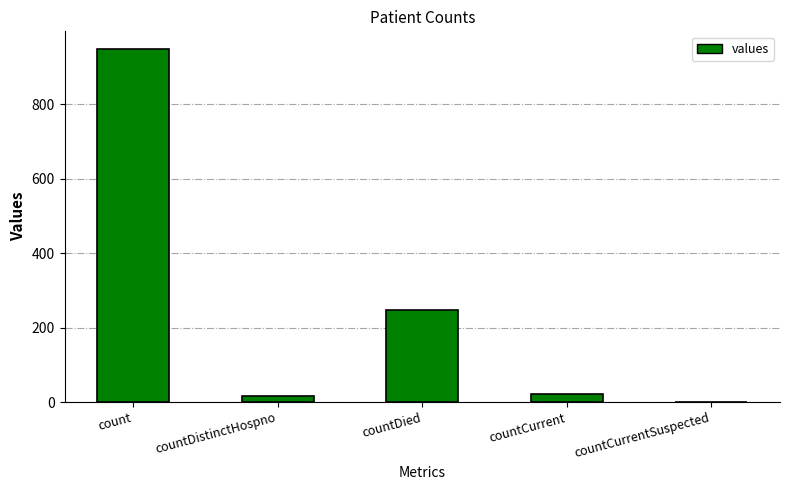

Where is the data nearest to the value 474?

countDied